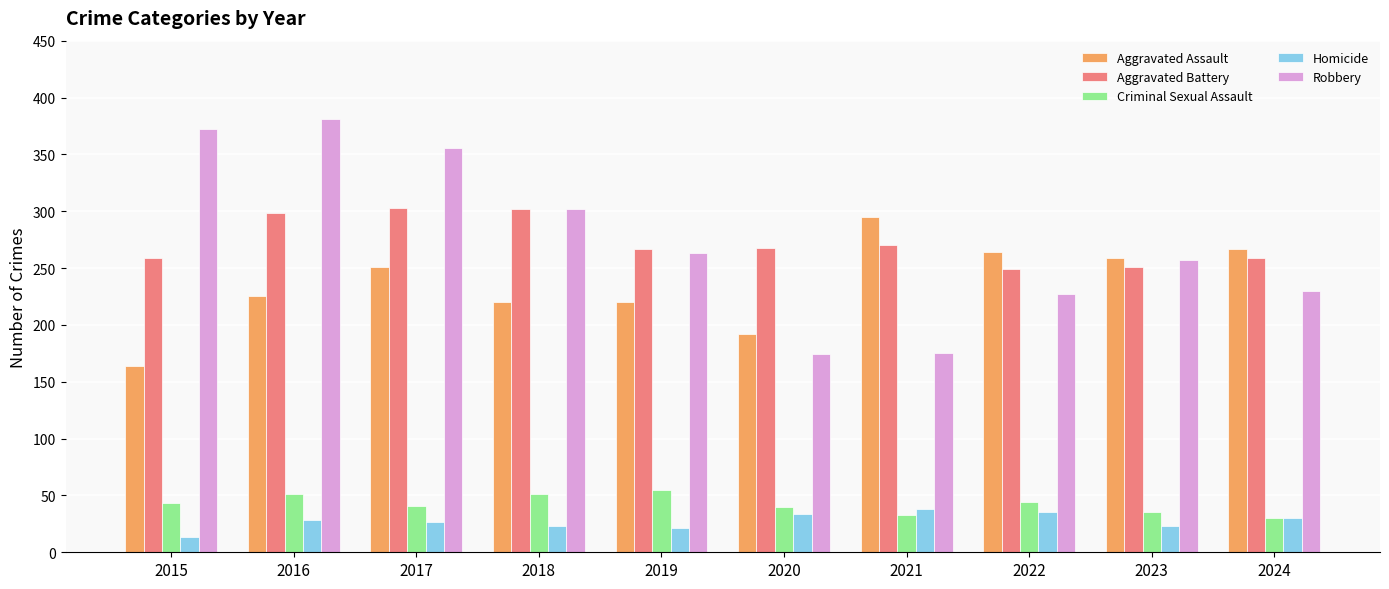

What is the approximate value of Robbery at 2019?

263